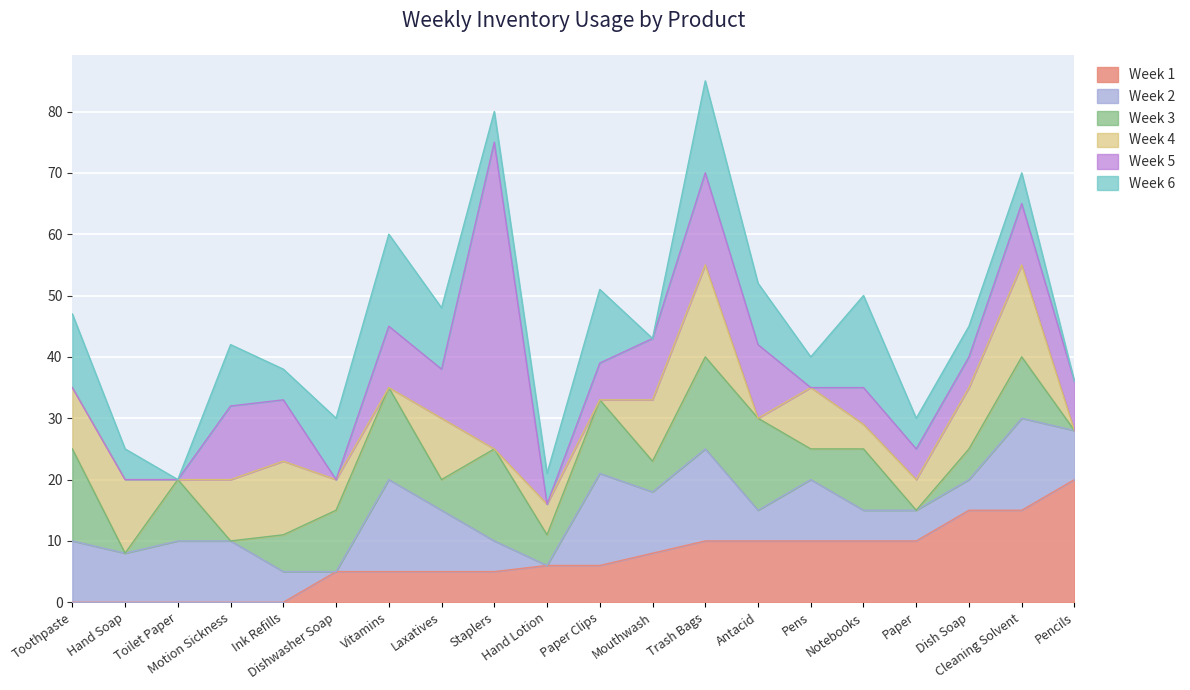

True or false: Week 1 and Week 4 intersect in this chart.

True